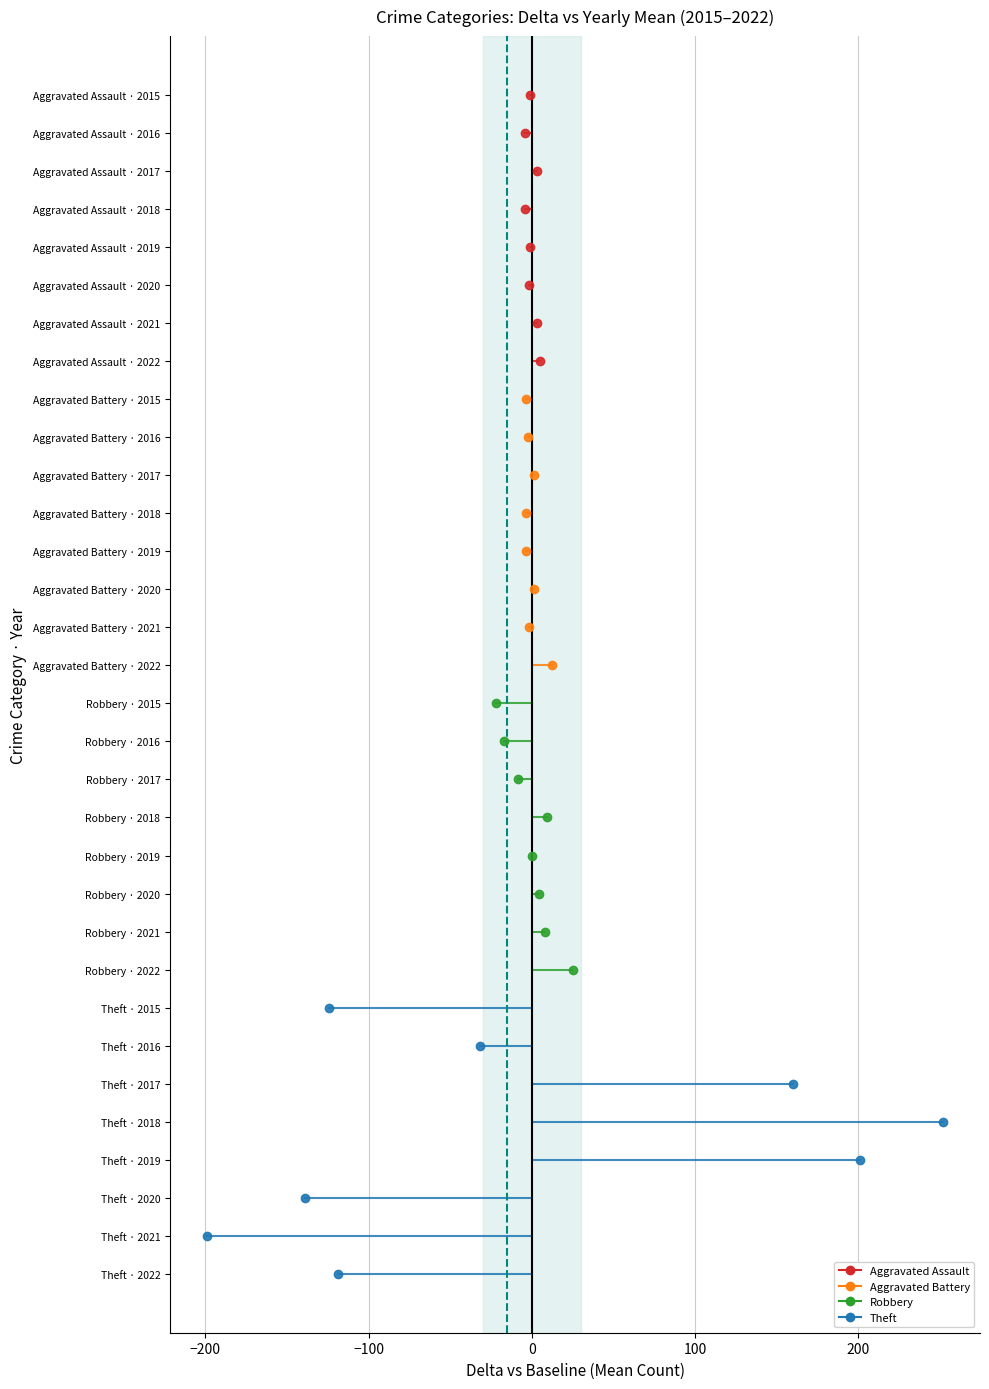

Which series has the largest range (max minus min)?

Theft